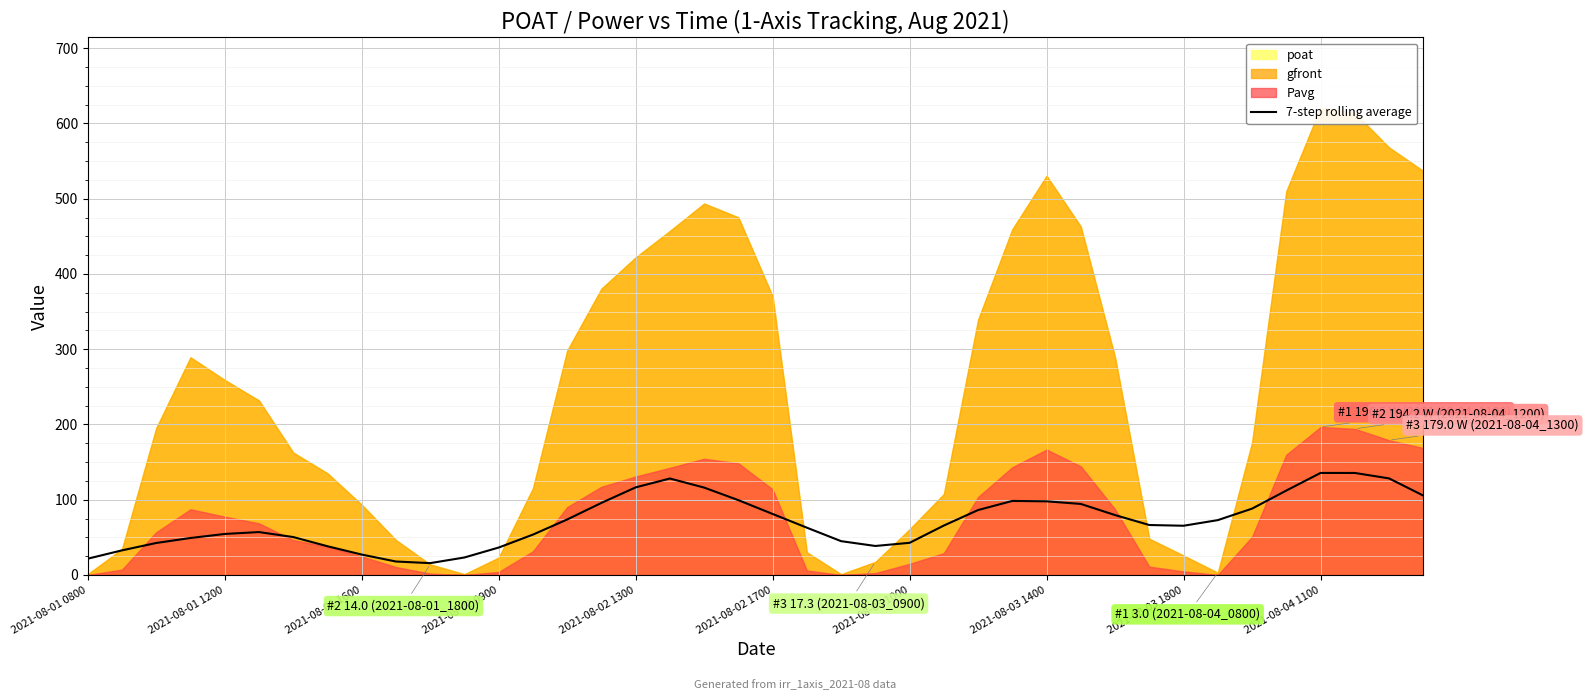

What is the lowest value of the 7-step rolling average series?

15.7